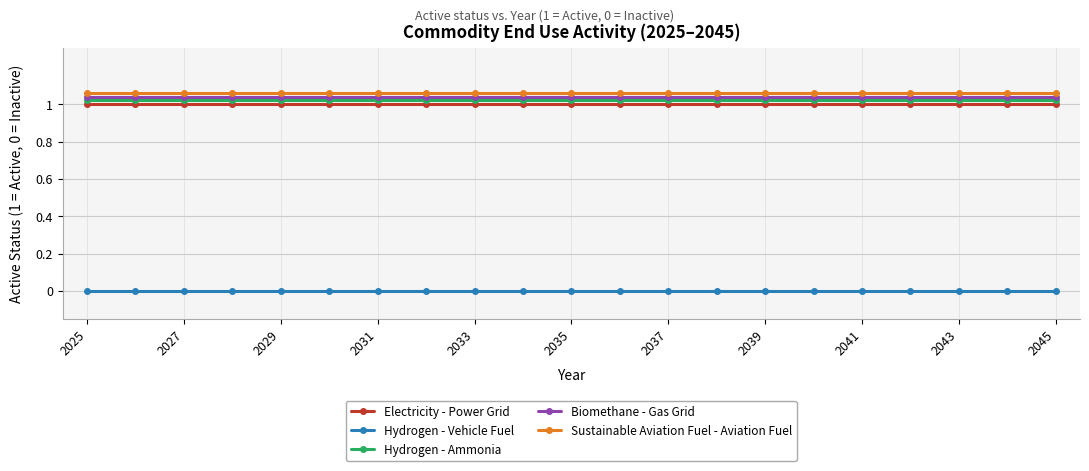

True or false: Sustainable Aviation Fuel - Aviation Fuel and Hydrogen - Vehicle Fuel intersect in this chart.

False